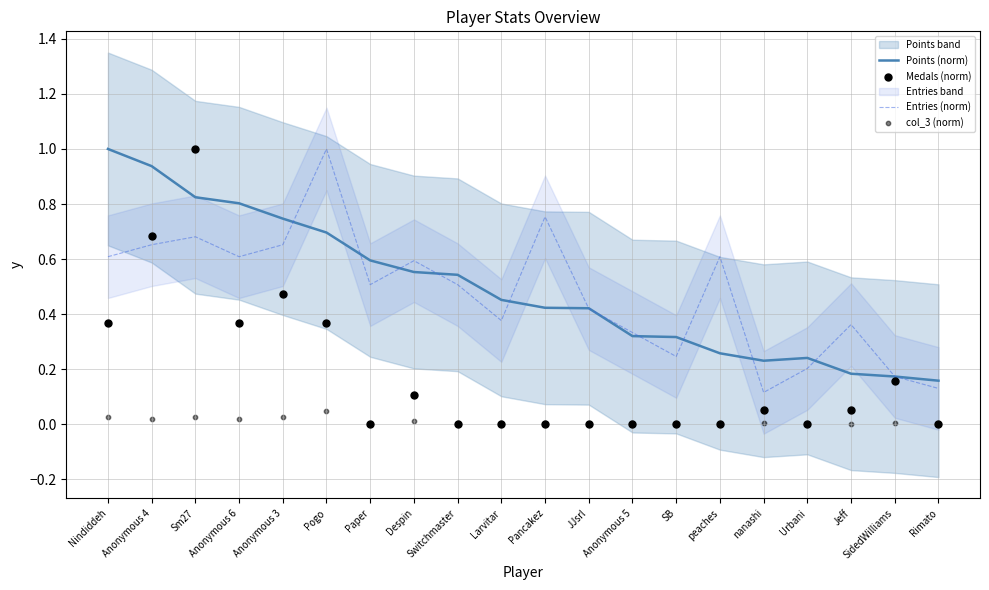

What is the total value across all series at Paper?

1.1